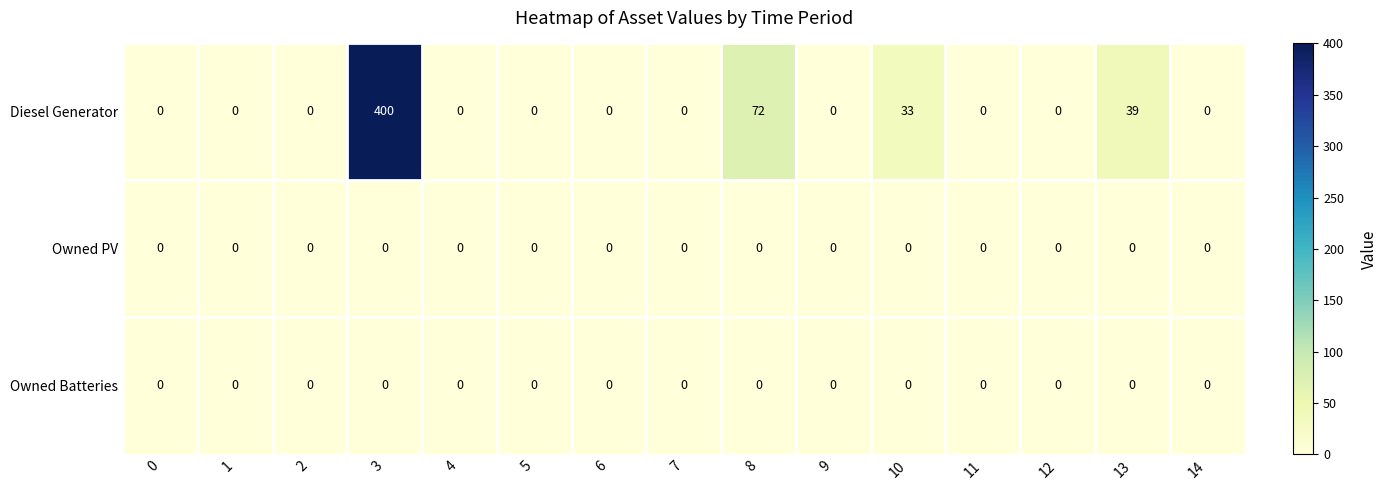

What is the average value of the Diesel Generator series?

36